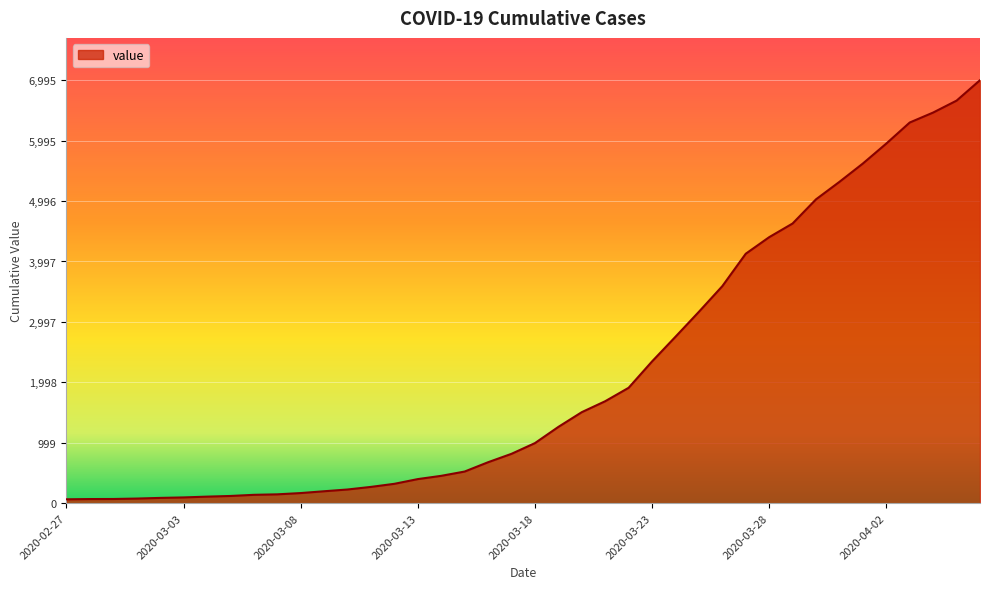

What is the greatest value displayed?

6995